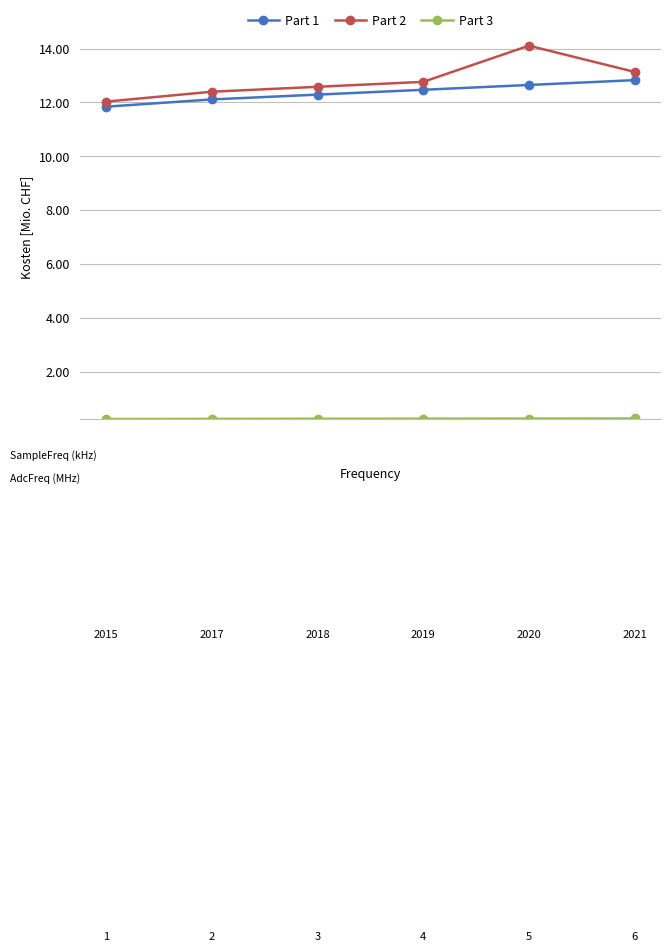

Is this an area chart (filled region under the line)?

No